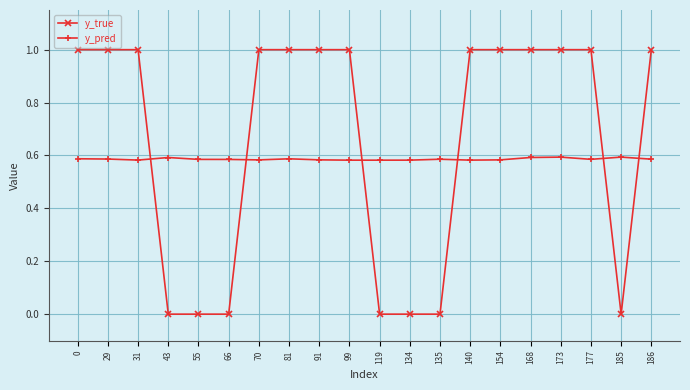

Rank the series at 140 from lowest to highest value.

y_pred, y_true